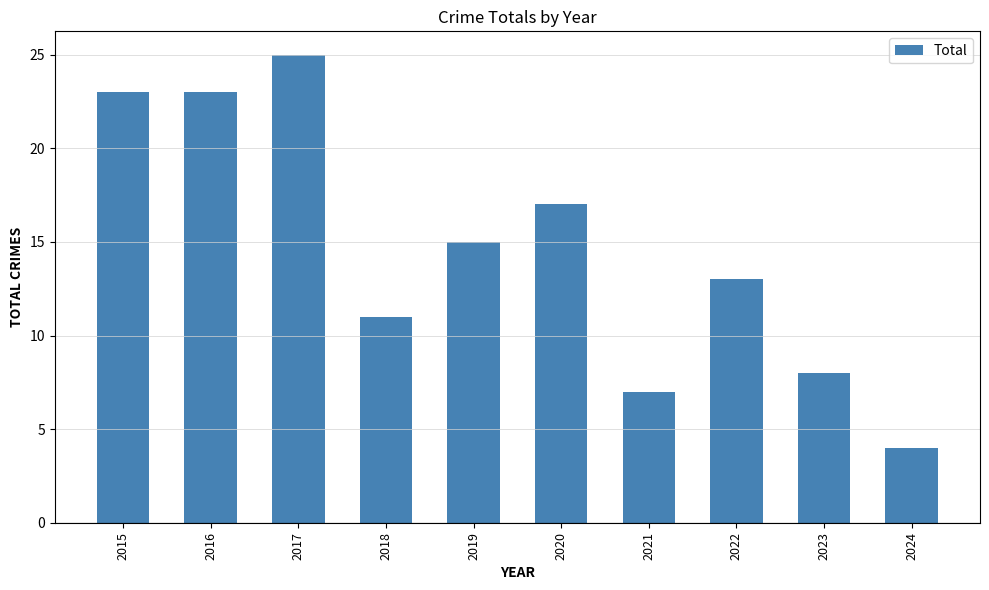

How many bars are there in total?

10